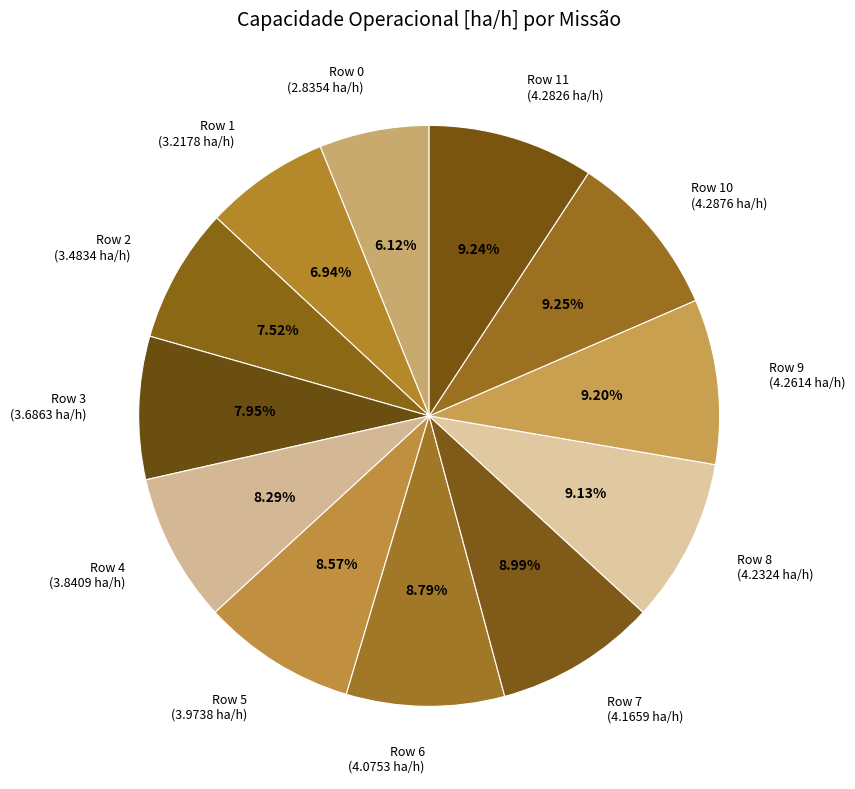

What is the ratio of the value at Row 3 (3.6863 ha/h) to the value at Row 2 (3.4834 ha/h)?

1.1